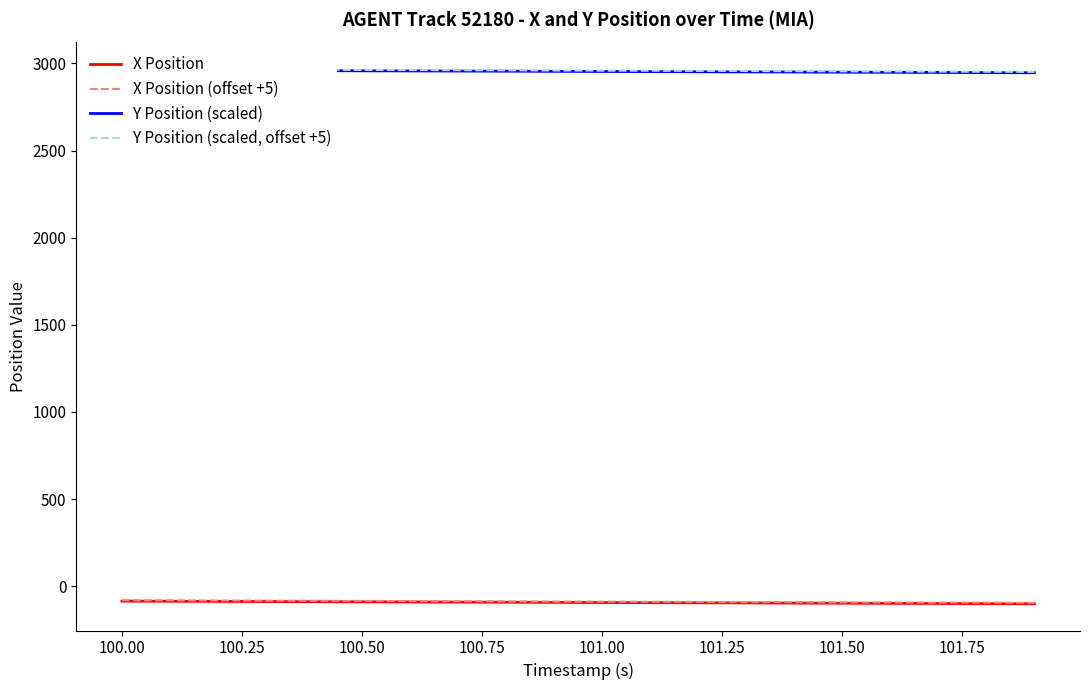

What is the lowest value of the X Position series?

-100.5